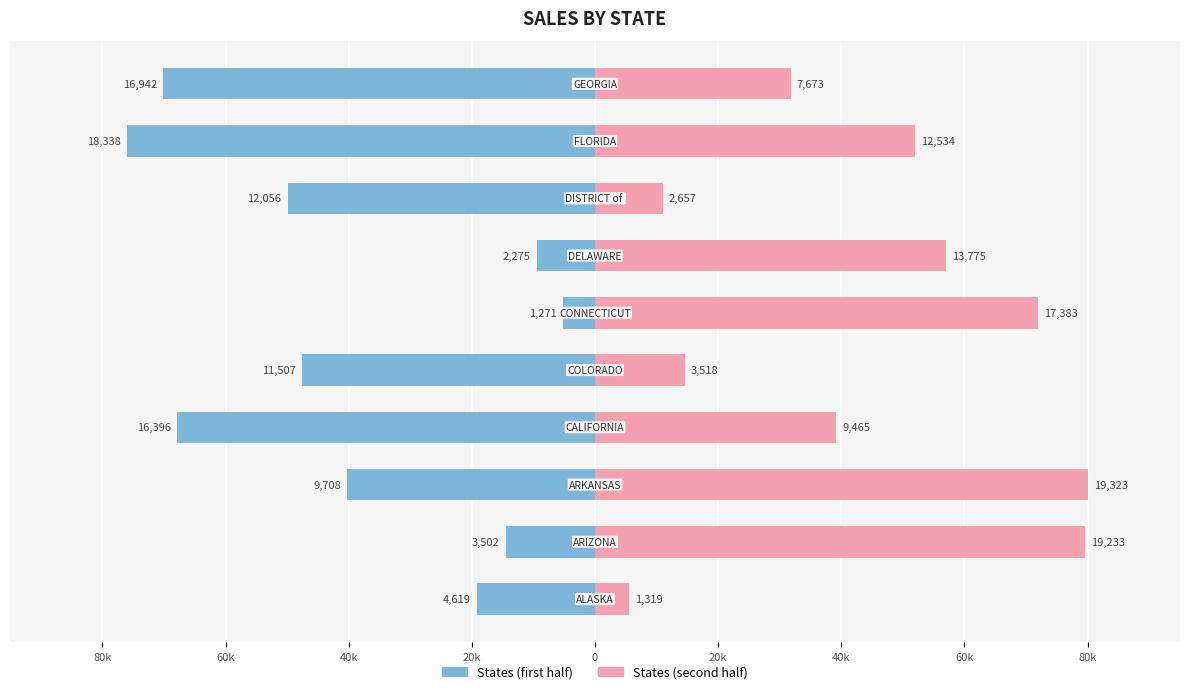

Is the value of Left States at 20k greater than the value of Right States at 80k?

No